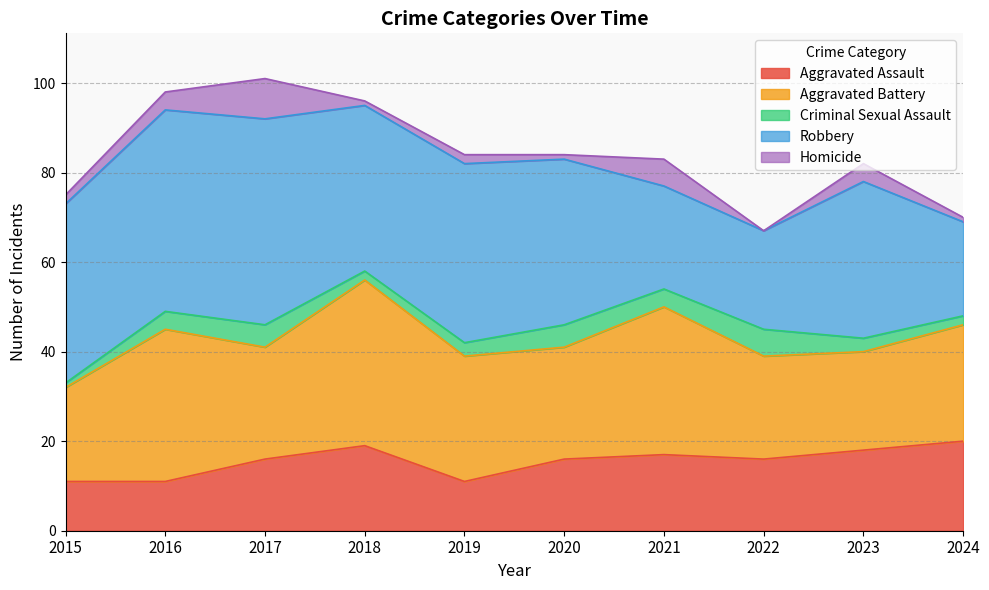

How many data points in Aggravated Assault are less than 16?

3